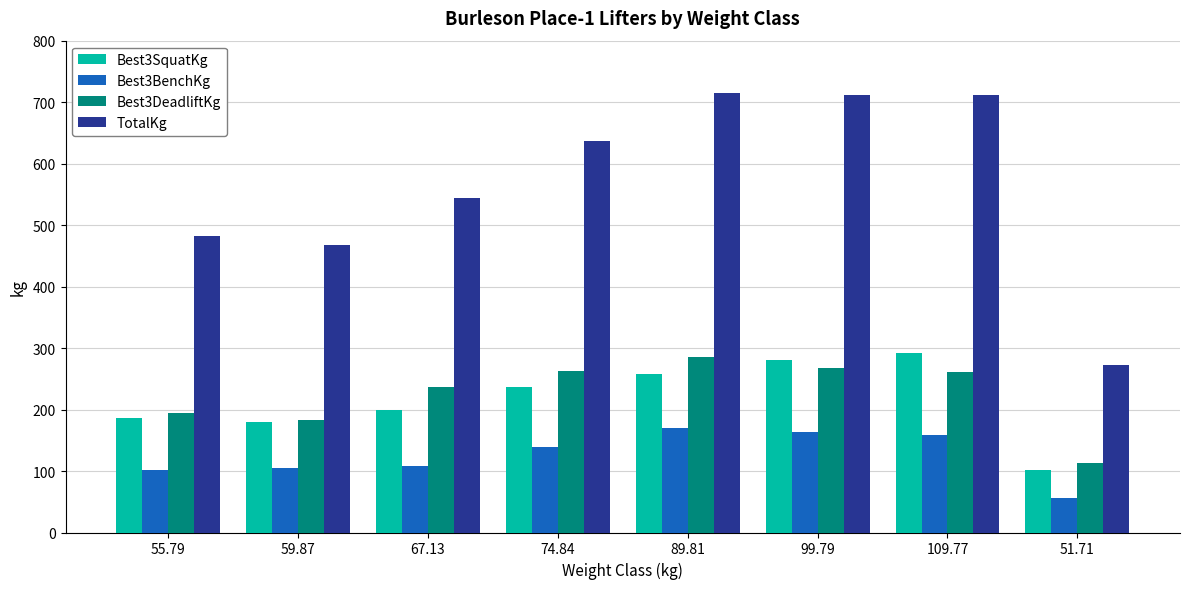

What is the average value of the TotalKg series?

567.8